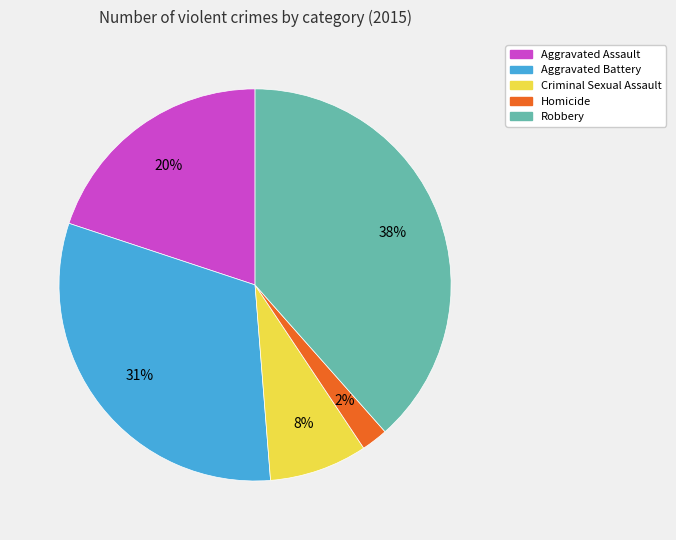

The Criminal Sexual Assault slice represents 8% of the pie. True or false?

True